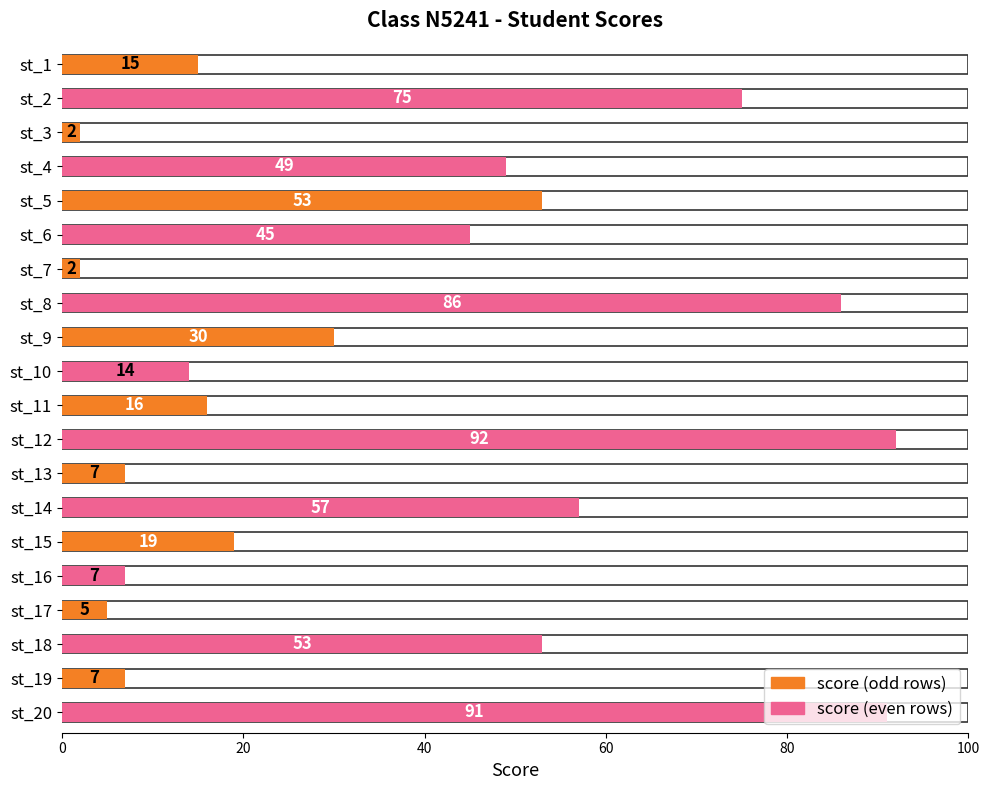

Count the number of values greater than 30.

9